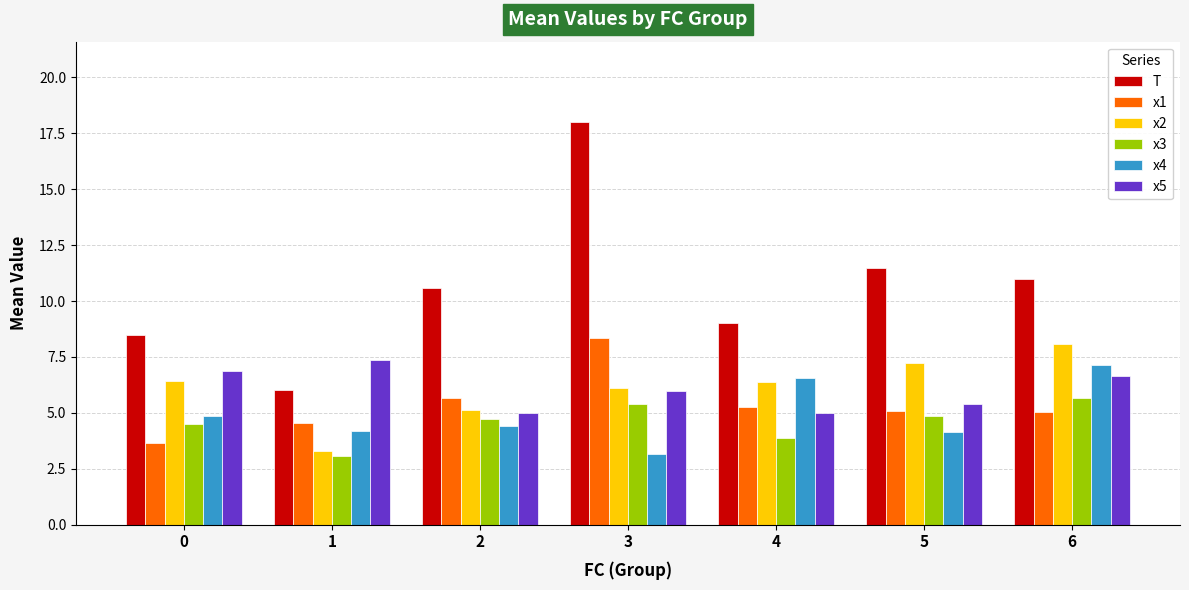

True or false: T has a value of 2.1 at 1.

False